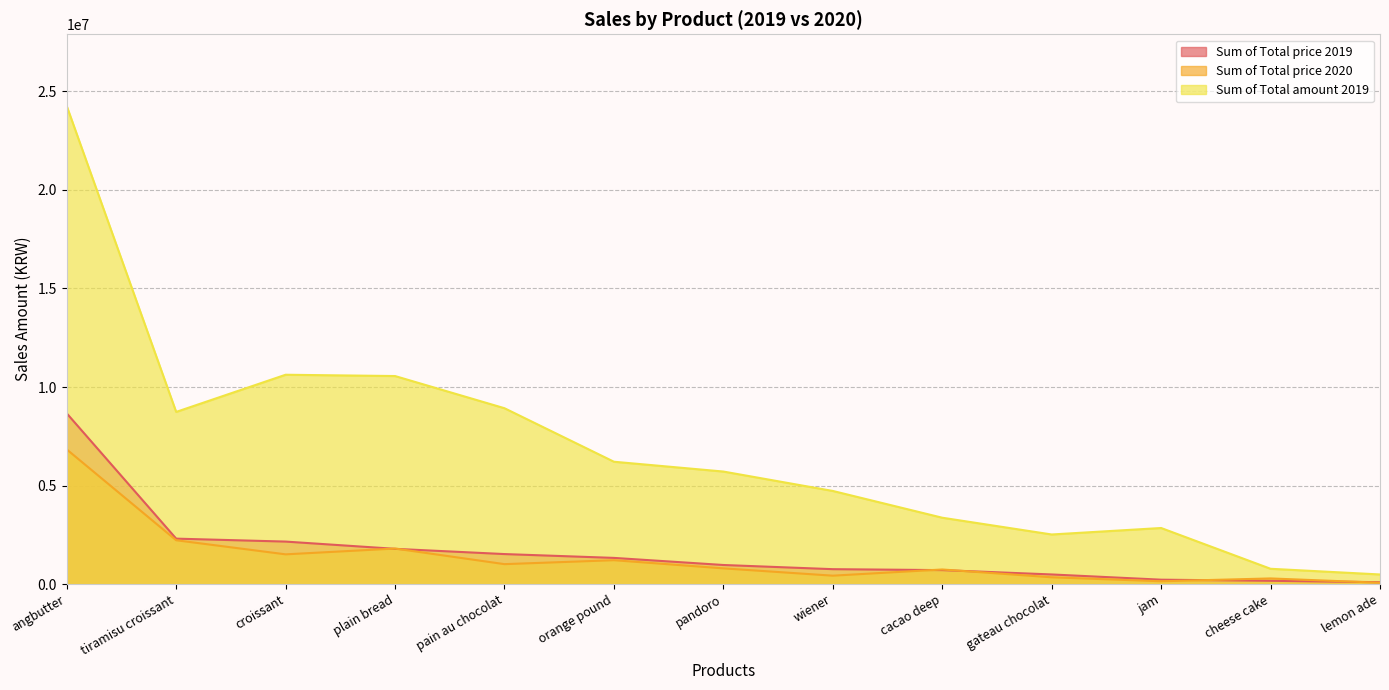

True or false: Sum of Total price 2019 and Sum of Total amount 2019 intersect in this chart.

False